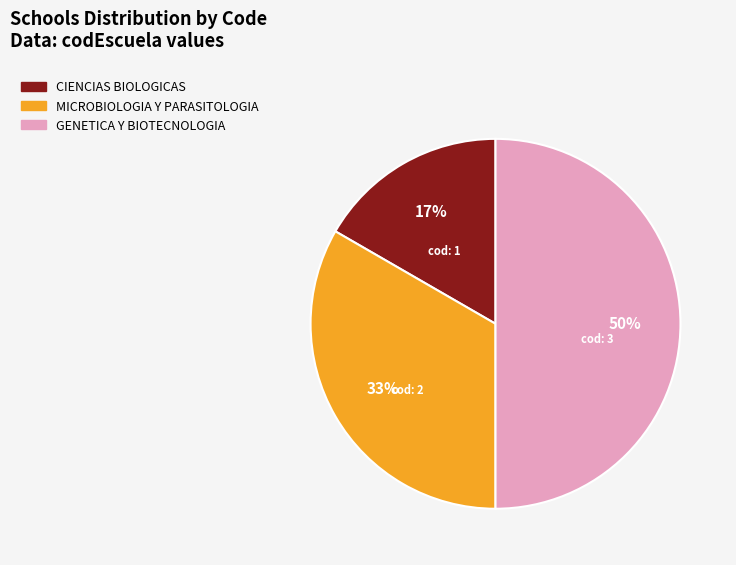

How many slices are in this pie chart?

3